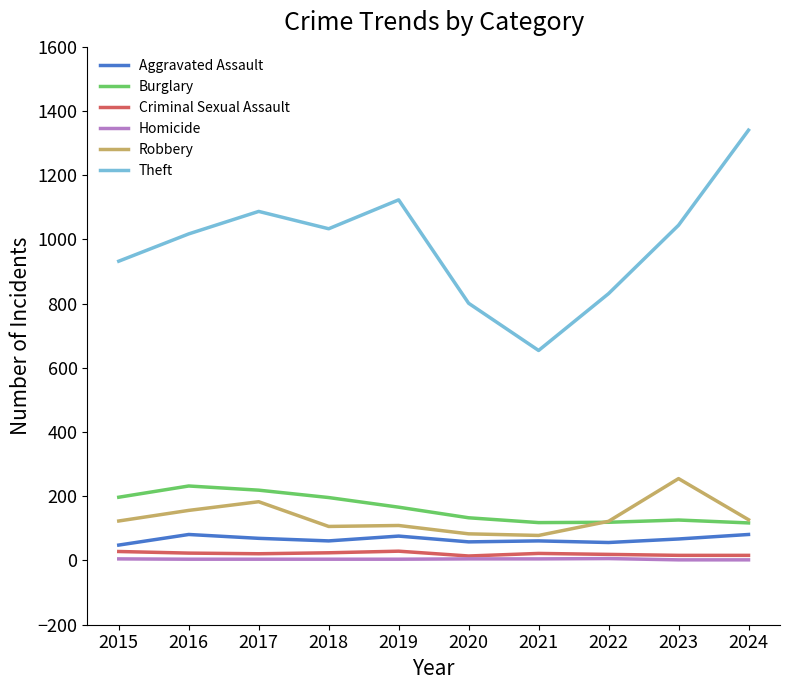

What is the greatest value displayed?

1340